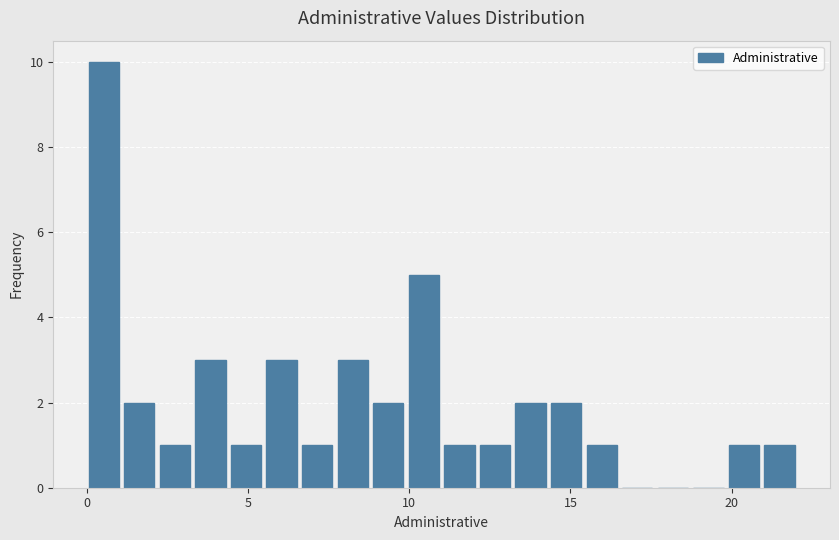

Around what value on the x-axis is the tallest bar? Give the approximate position of its centre, as read against the axis.

0.5